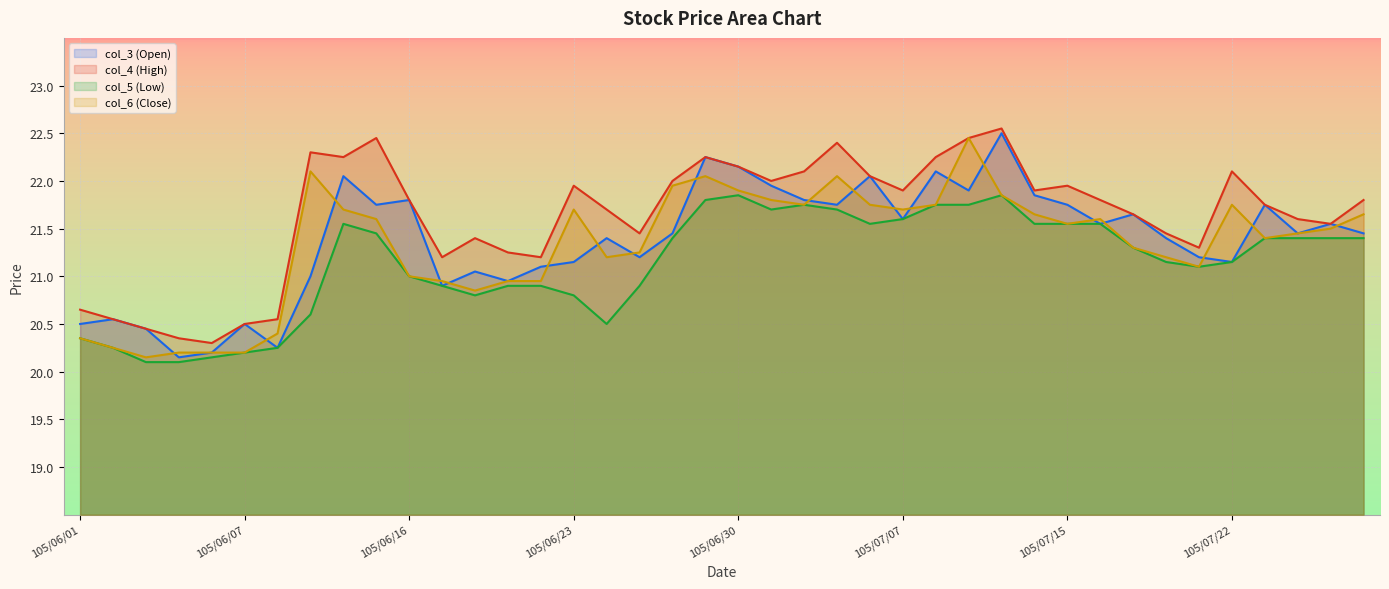

The value of col_3 (Open) at 105/06/06 is 5.2. True or false?

False